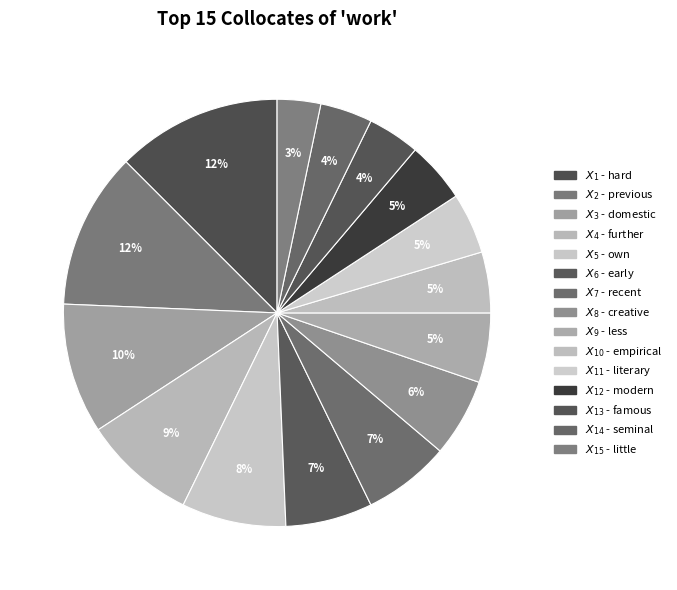

Count the number of slices in the pie.

15